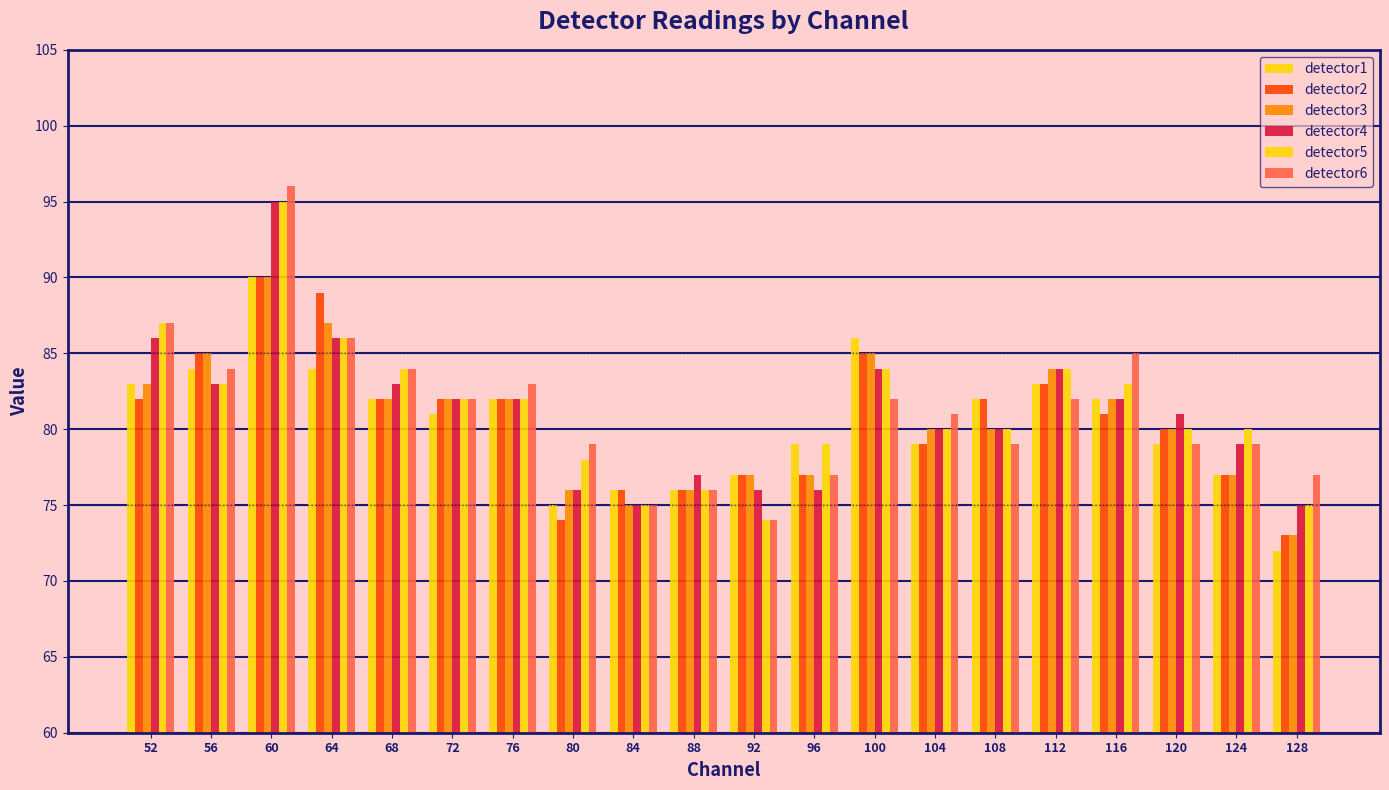

How many values in the detector4 series are below 82?

10